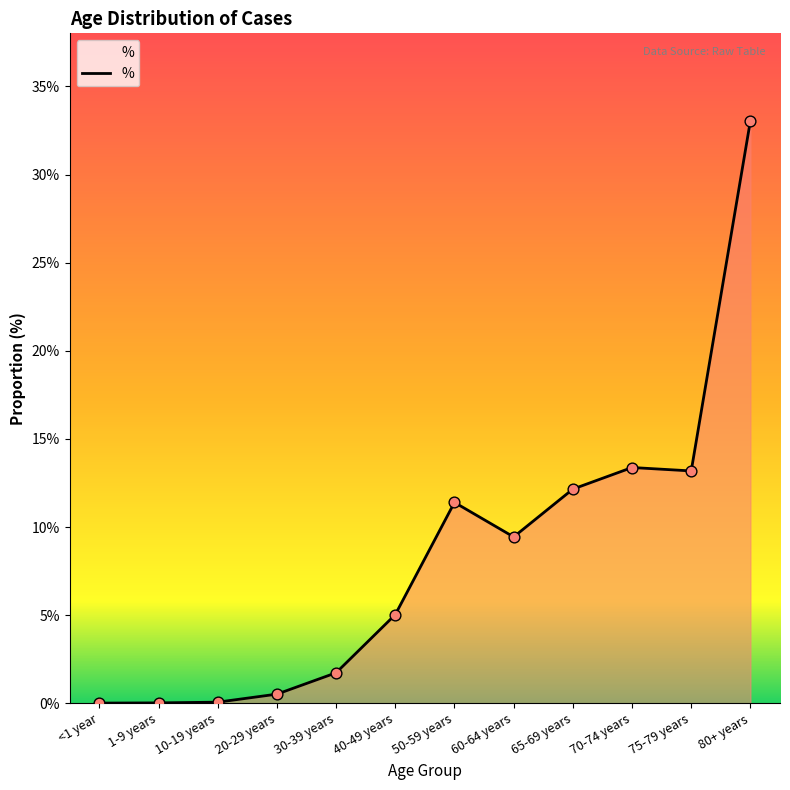

Between 20-29 years and 75-79 years, which is larger?

75-79 years